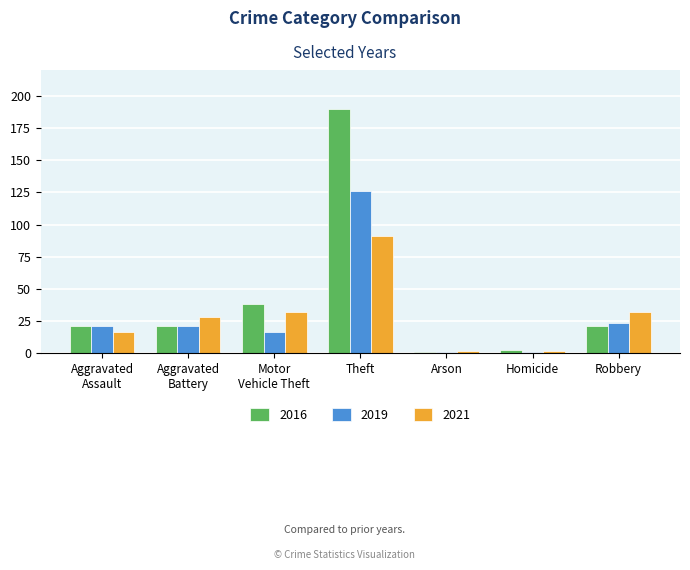

What is the spread (max minus min) of values at Theft?

99